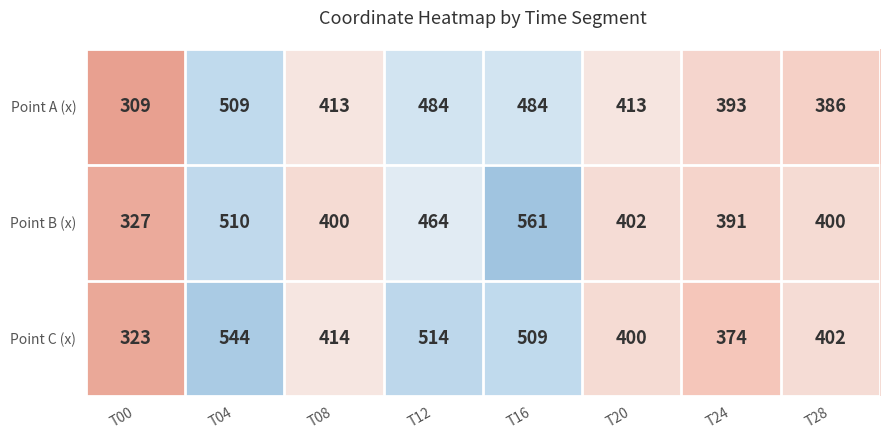

Is the value of Point C (x) at T00 greater than the value of Point A (x) at T00?

Yes